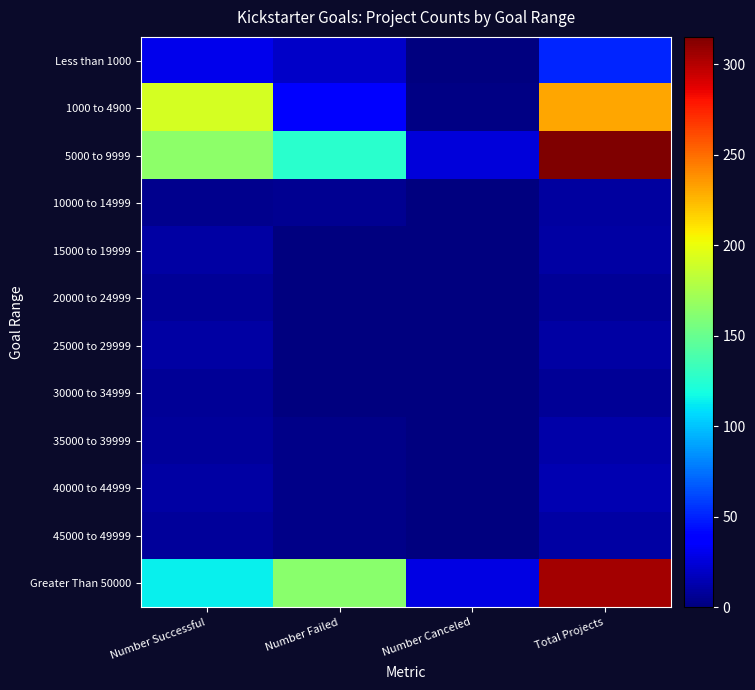

At which category is the sum across all series the highest?

Total Projects